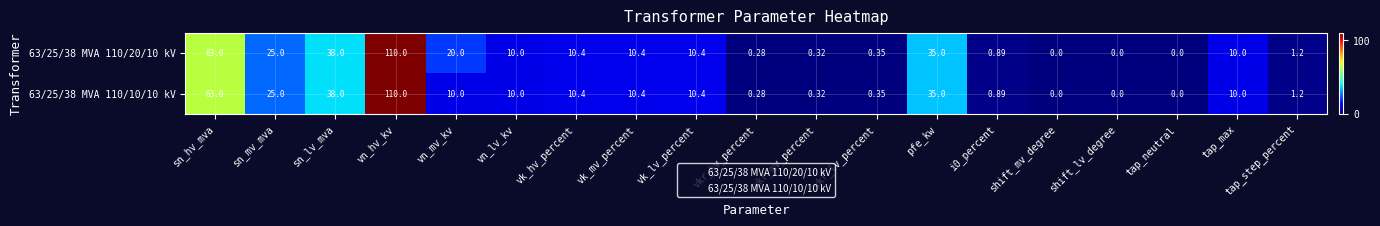

Where is 63/25/38 MVA 110/20/10 kV nearest to the value 55?

sn_hv_mva